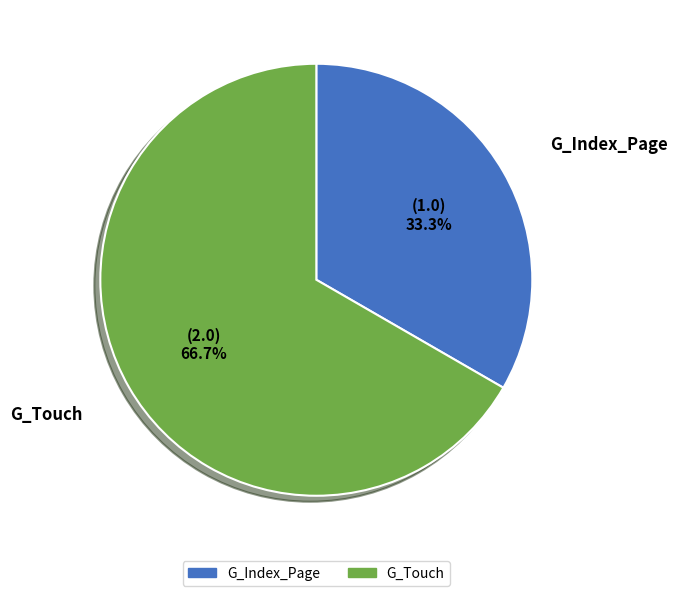

What percentage do G_Touch and G_Index_Page together represent?

100.0%